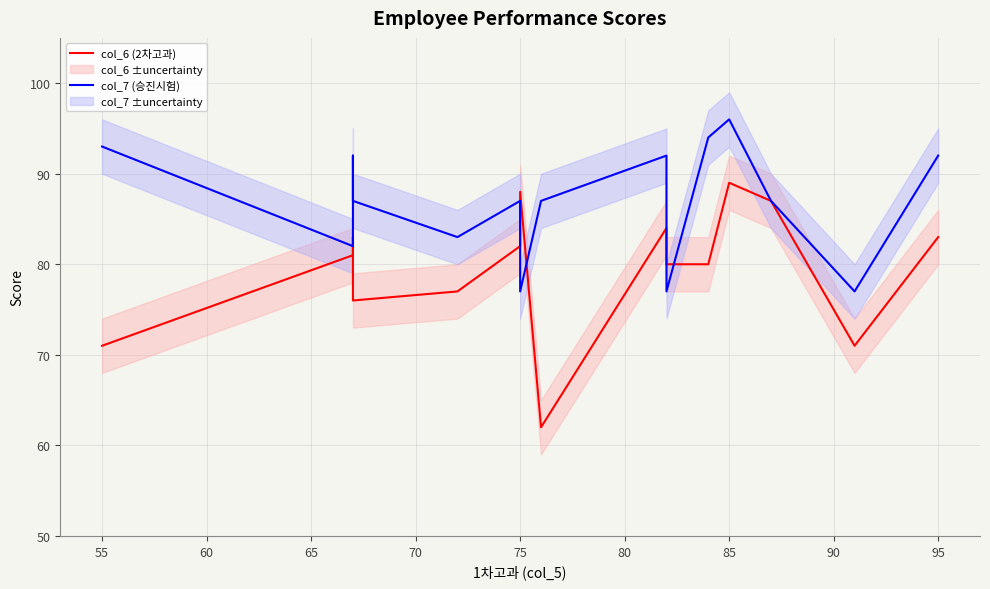

At how many categories does at least one series exceed 94?

1